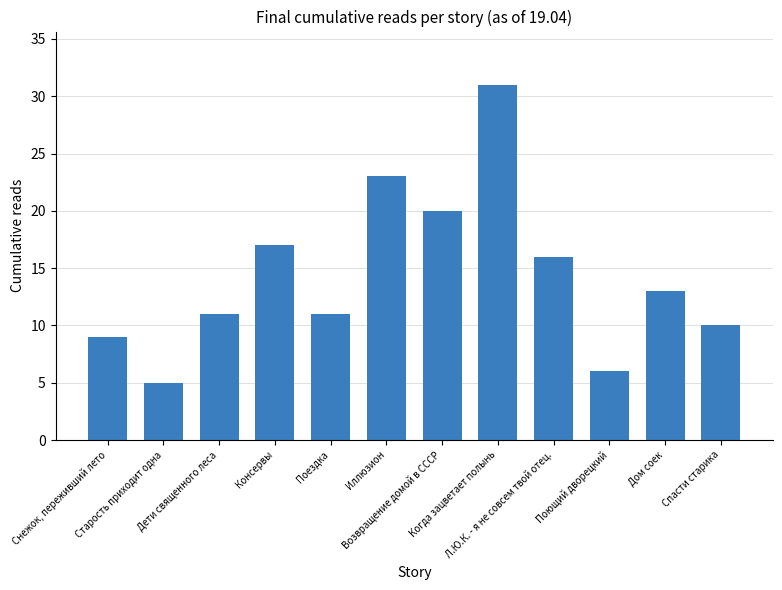

What is the approximate value at Л.Ю.К. - я не совсем твой отец., to the nearest 10?

20